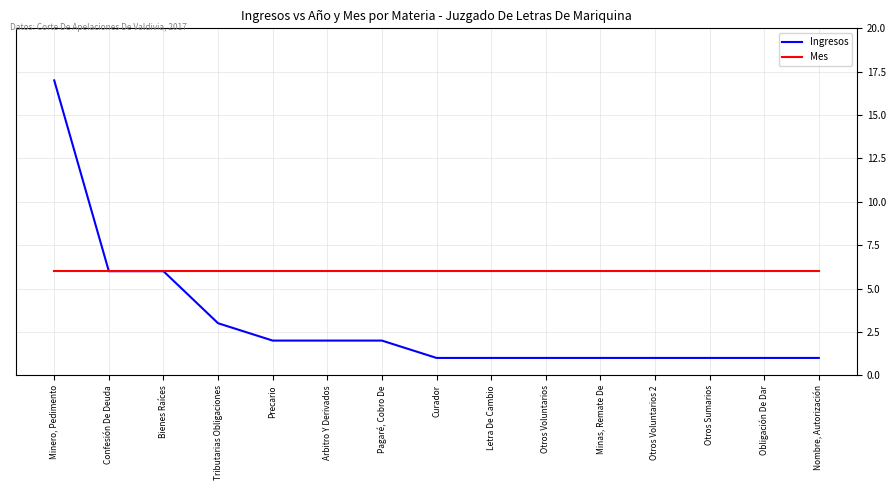

What is the total value across all series at Arbitro Y Derivados?

8